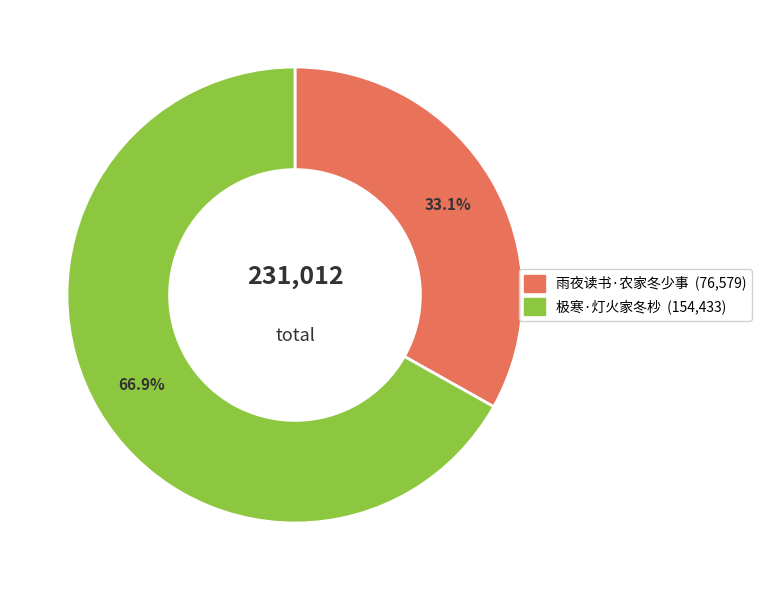

How many segments does this pie chart have?

2